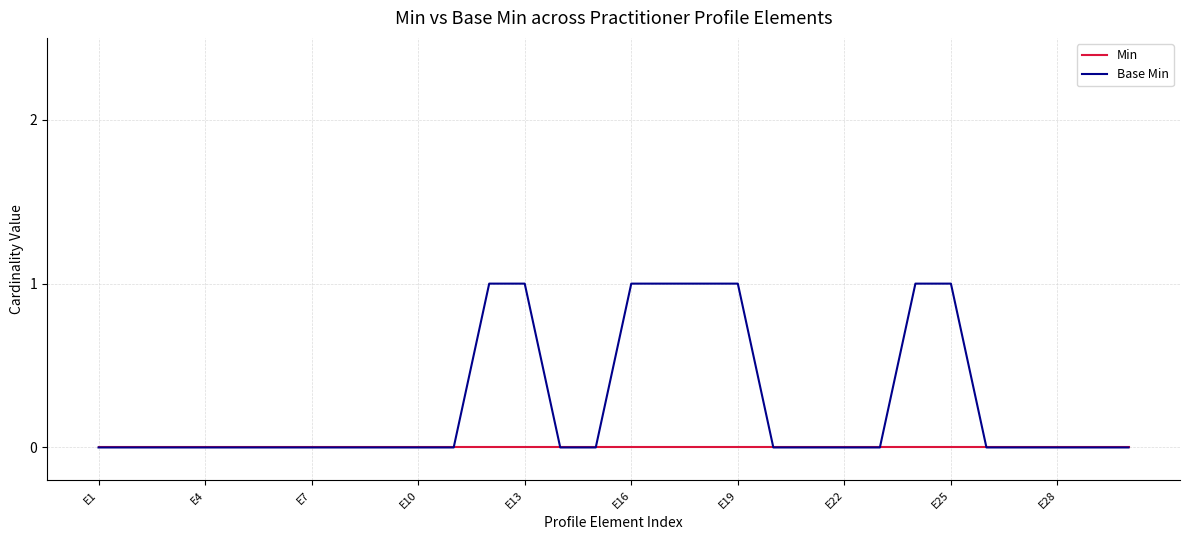

Rank the series by their average value, from lowest to highest.

Min, Base Min